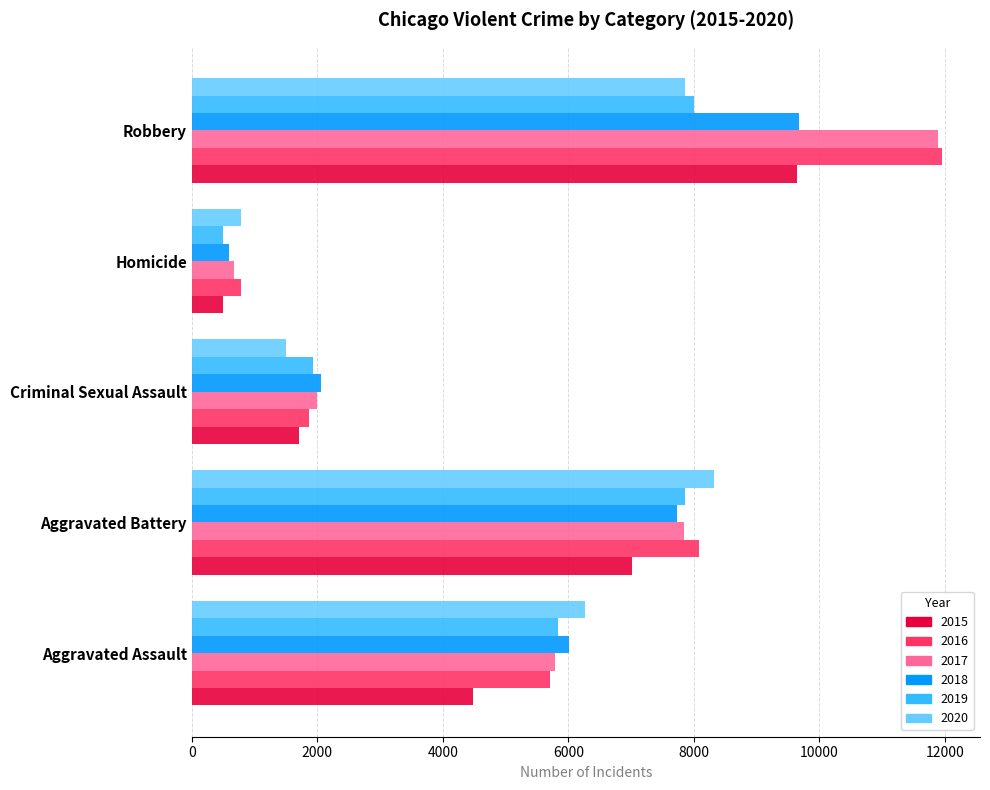

Between Criminal Sexual Assault and Homicide, which series saw the biggest shift?

2018